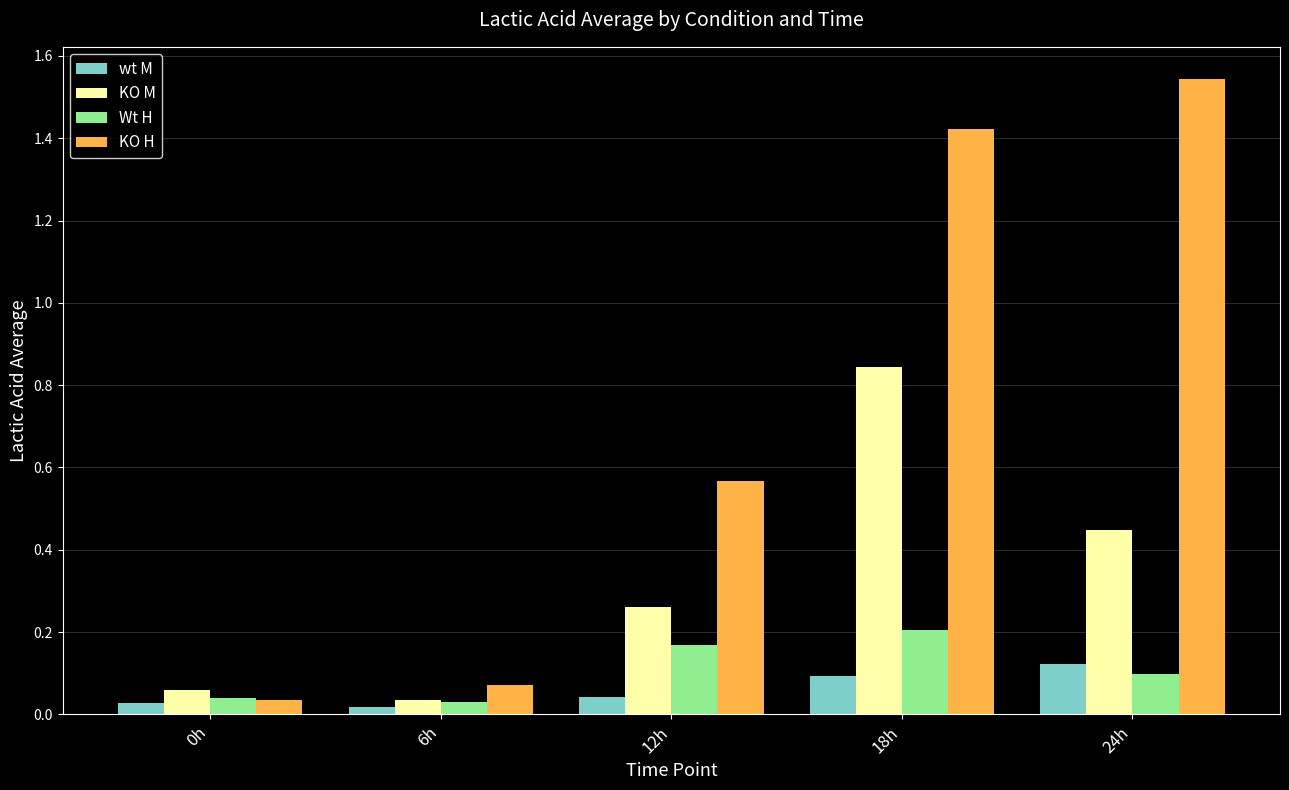

Which series has the largest range (max minus min)?

KO H